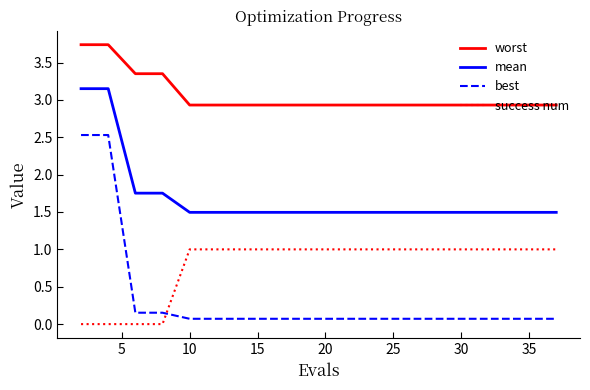

Rank the series by their maximum value, from lowest to highest.

success num, best, mean, worst